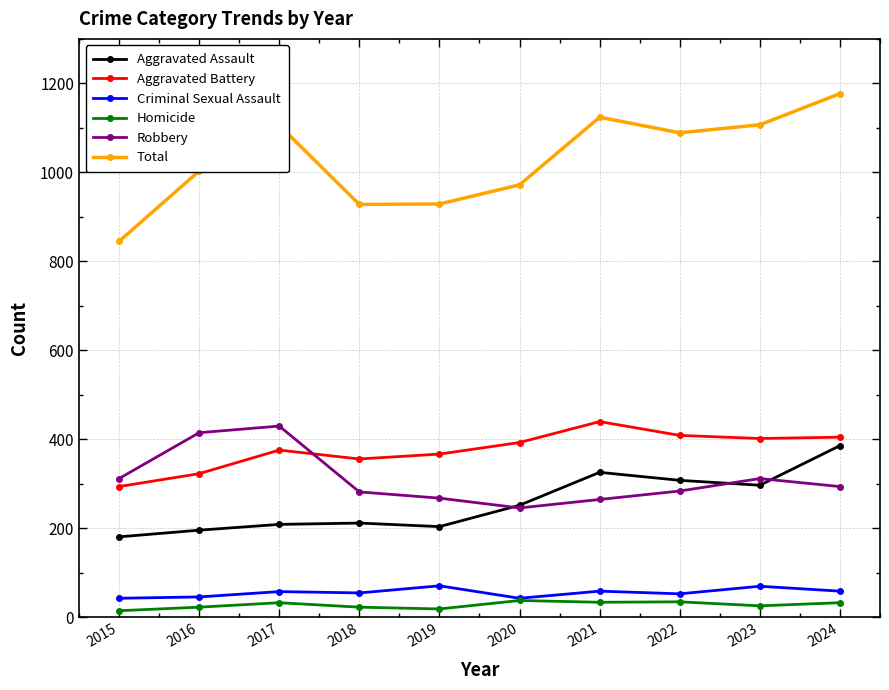

Where is the first local minimum for Aggravated Battery?

2018